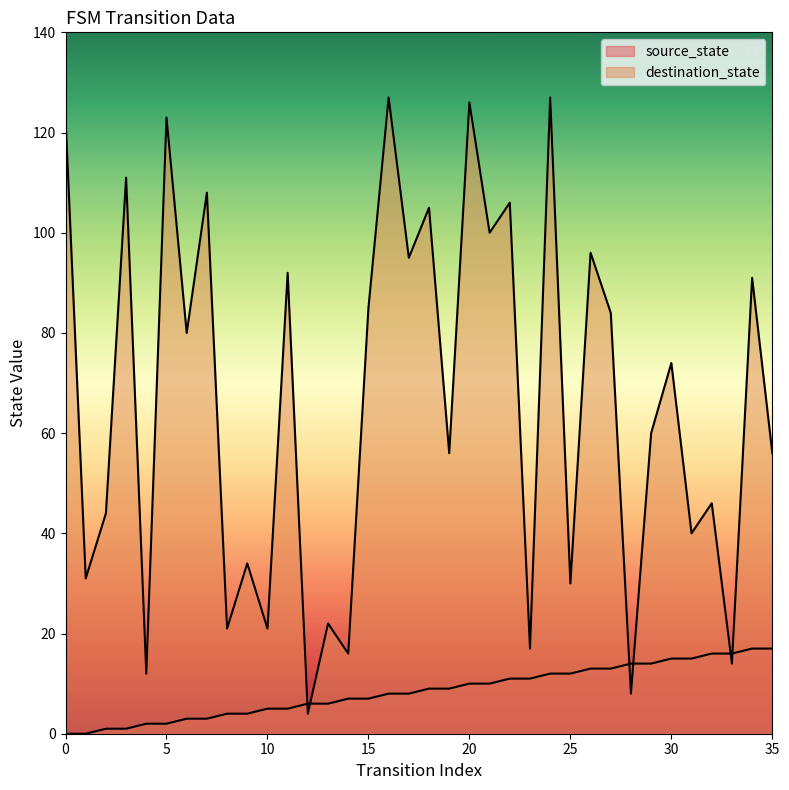

True or false: destination_state has a value of 49 at 6.

False